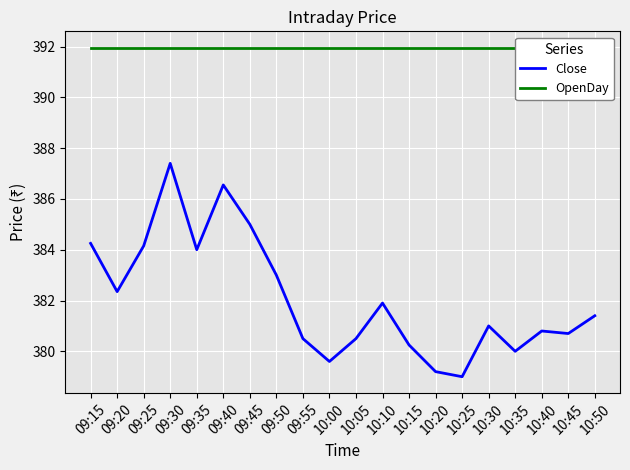

What is the sum of the Close values at 10:35 and 09:30?

767.4